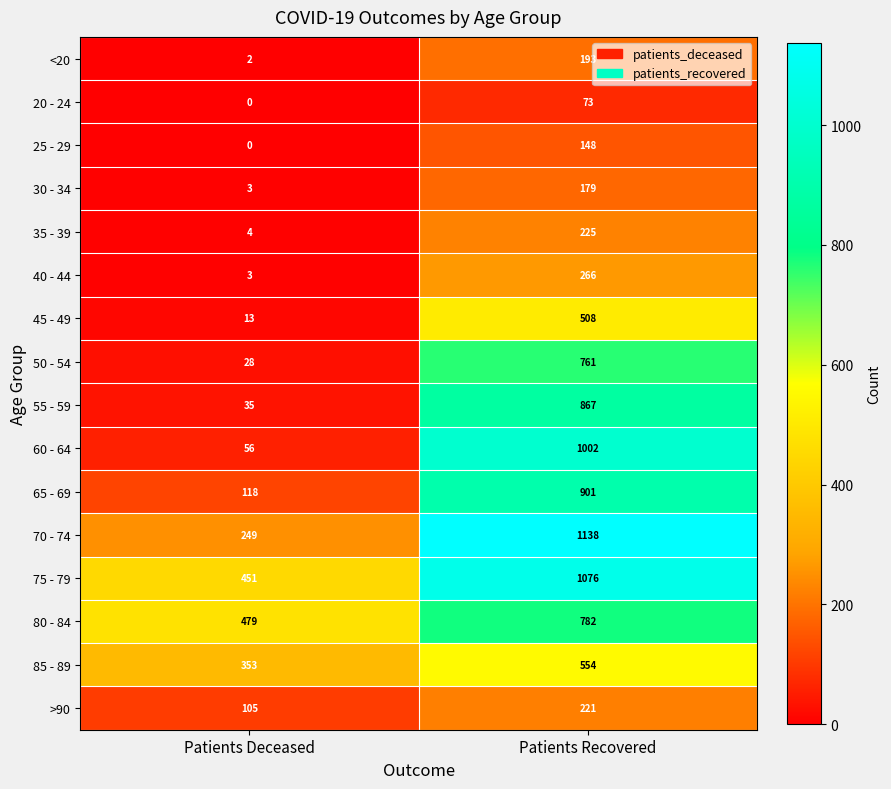

Where is 50 - 54 nearest to the value 394?

Patients Deceased